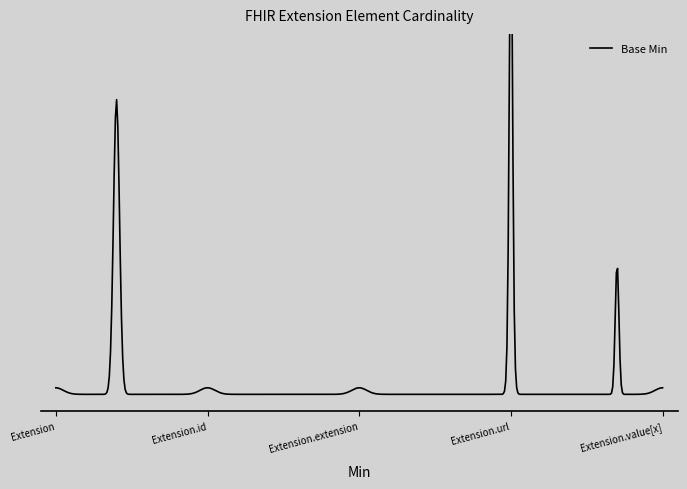

How many points are higher than both their immediate neighbors (excluding endpoints)?

1